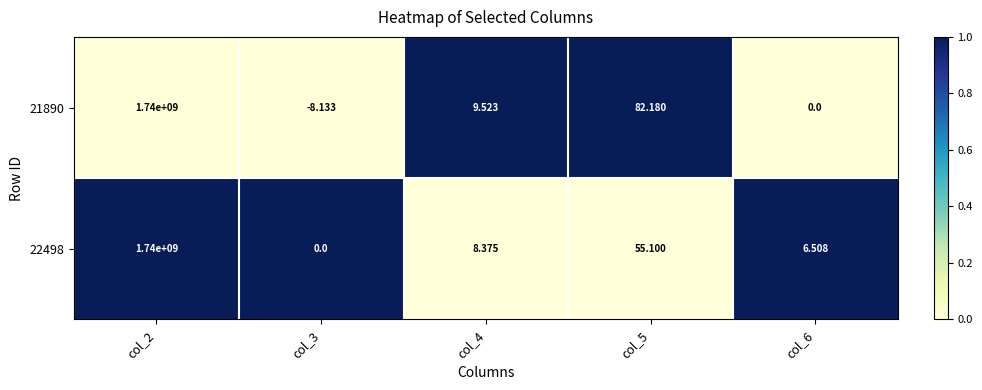

Reading left to right, list all the values displayed in this chart.

21890: col_2=1740000000	col_3=-8	col_4=10	col_5=82	col_6=0
22498: col_2=1740000000	col_3=0	col_4=8	col_5=55	col_6=7